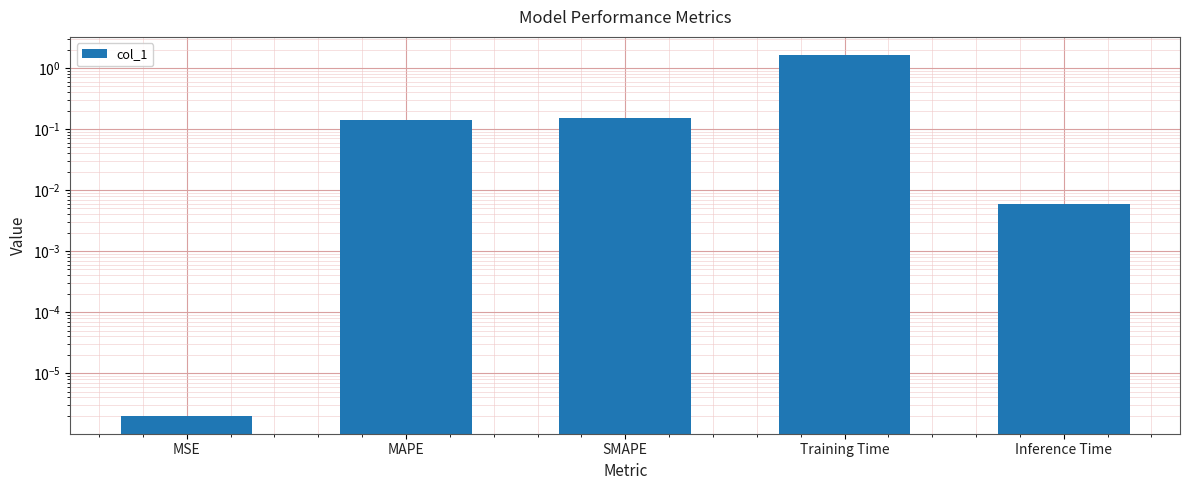

What is the greatest value displayed?

1.6